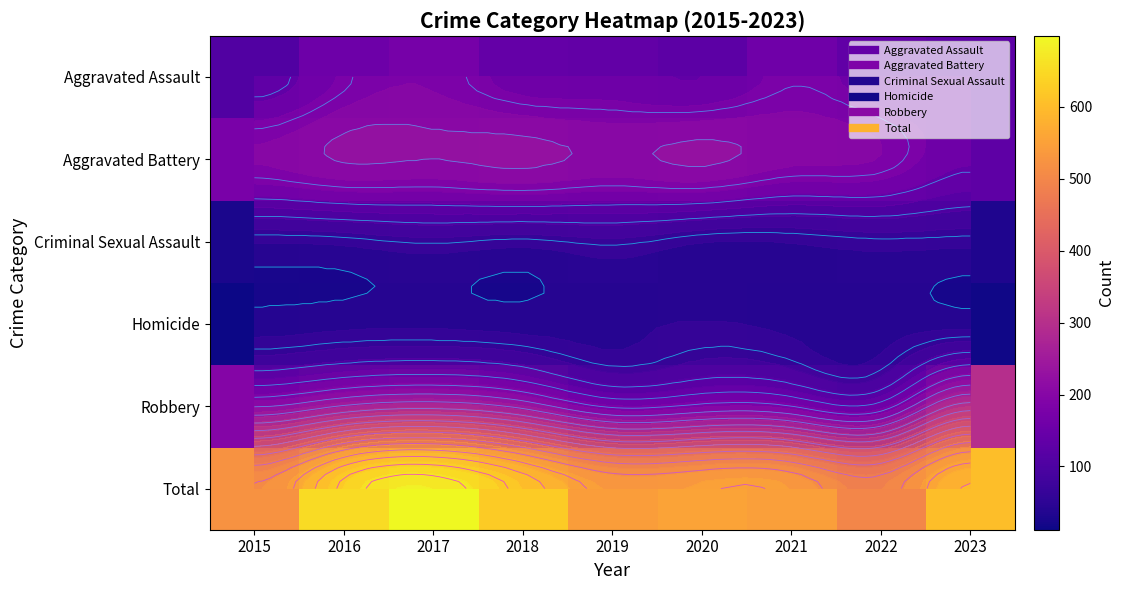

Between 2019 and 2022, which is larger?

2019